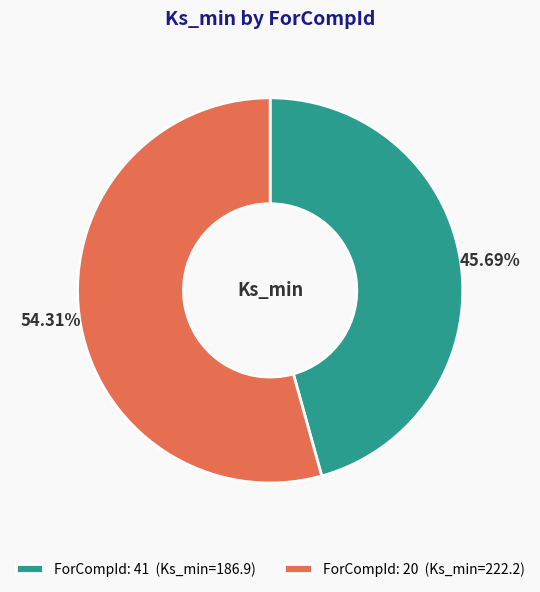

What is the ratio of the value at ForCompId: 20 (Ks_min=222.2) to the value at ForCompId: 41 (Ks_min=186.9)?

1.2